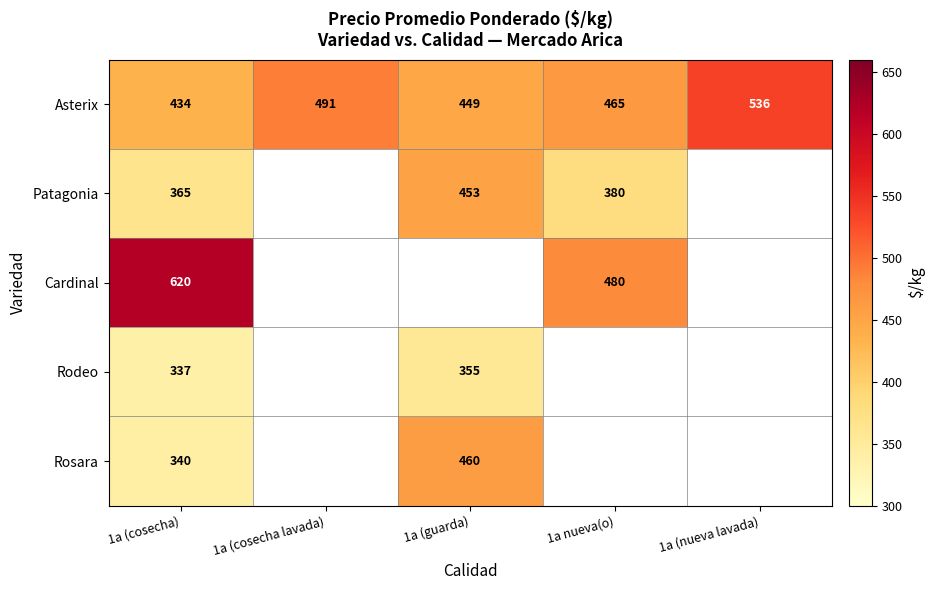

Is the value of Rosara at 1a (guarda) greater than the value of Patagonia at 1a (guarda)?

Yes